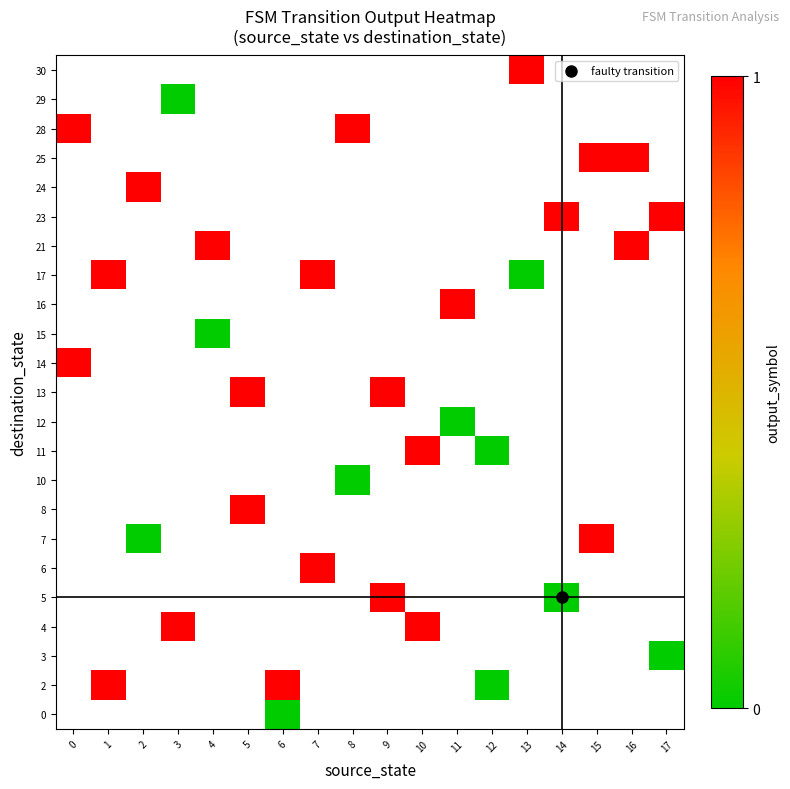

At 13, list the series in order from smallest to largest.

0, 2, 3, 4, 5, 6, 7, 8, 10, 11, 12, 13, 14, 15, 16, 17, 21, 23, 24, 25, 28, 29, 30